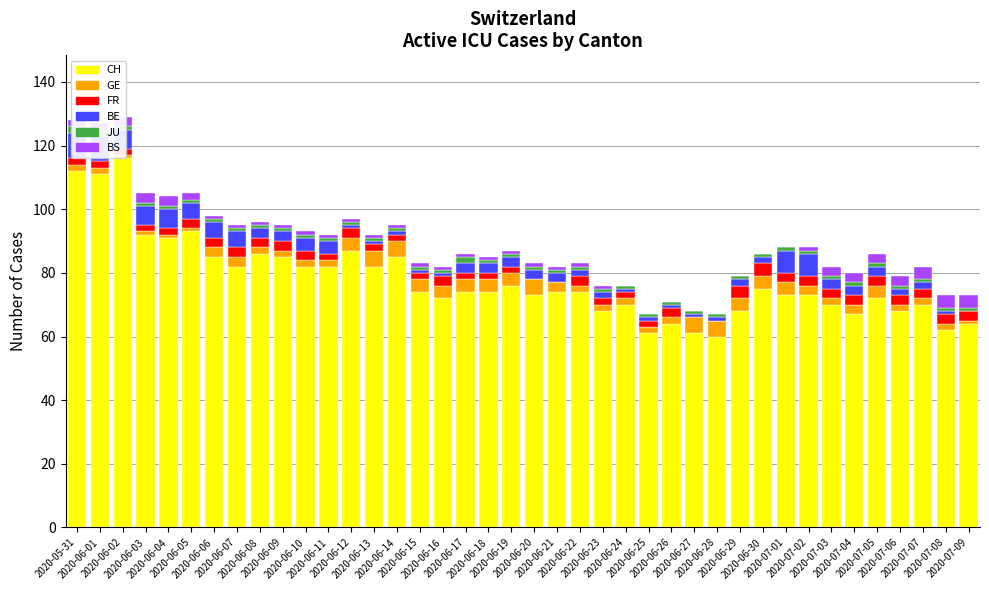

The GE series shows 4 at 2020-06-29. True or false?

True